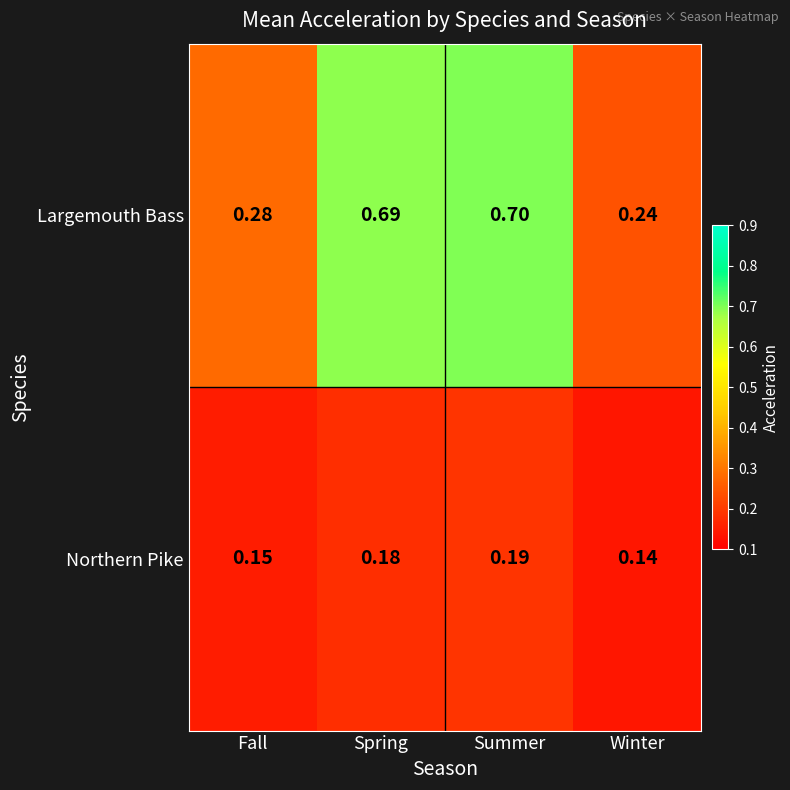

At which category does the chart reach its minimum across all series?

Winter